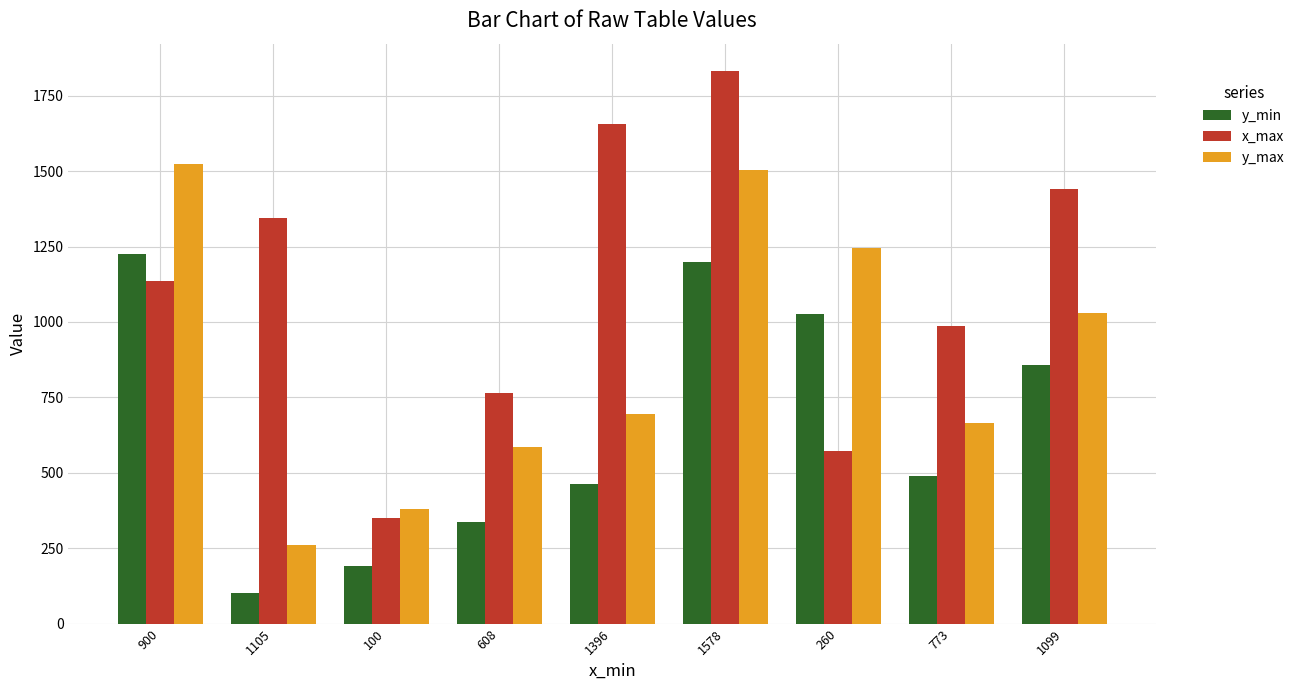

List the series in order of their overall mean, highest first.

x_max, y_max, y_min